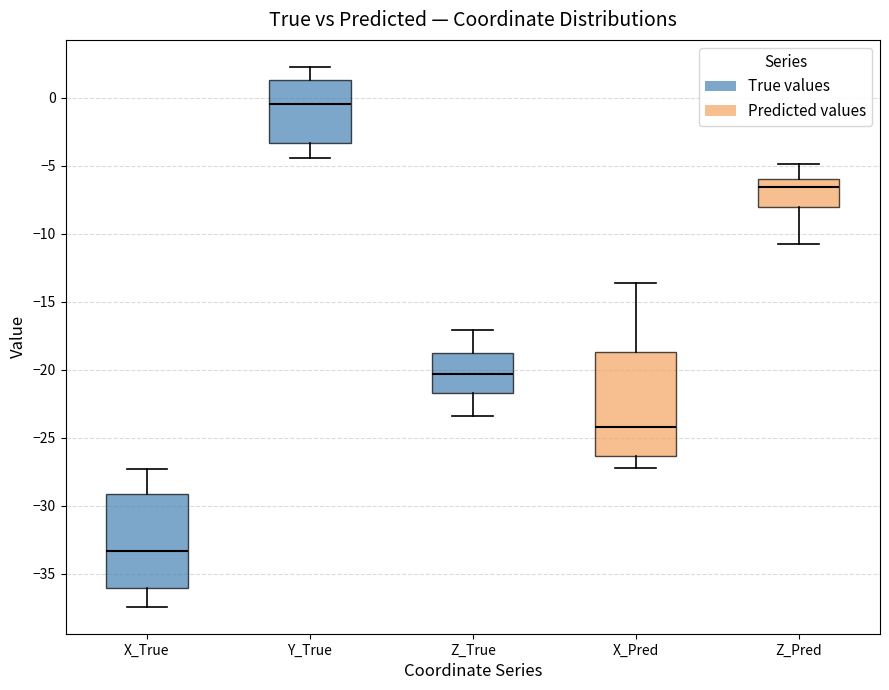

Reading left to right, transcribe this box plot: for each box, give where its median line is, the range the box spans, and where its two whiskers end, as read against the y-axis. The values are not printed on the chart, so give them approximately, as read against the axis.

X_True: median -33.5, box -36.0 to -29.0, whiskers -37.5 to -27.5
Y_True: median -0.5, box -3.5 to 1.5, whiskers -4.5 to 2.5
Z_True: median -20.5, box -21.5 to -19.0, whiskers -23.5 to -17.0
X_Pred: median -24.0, box -26.5 to -18.5, whiskers -27.0 to -13.5
Z_Pred: median -6.5, box -8.0 to -6.0, whiskers -11.0 to -5.0